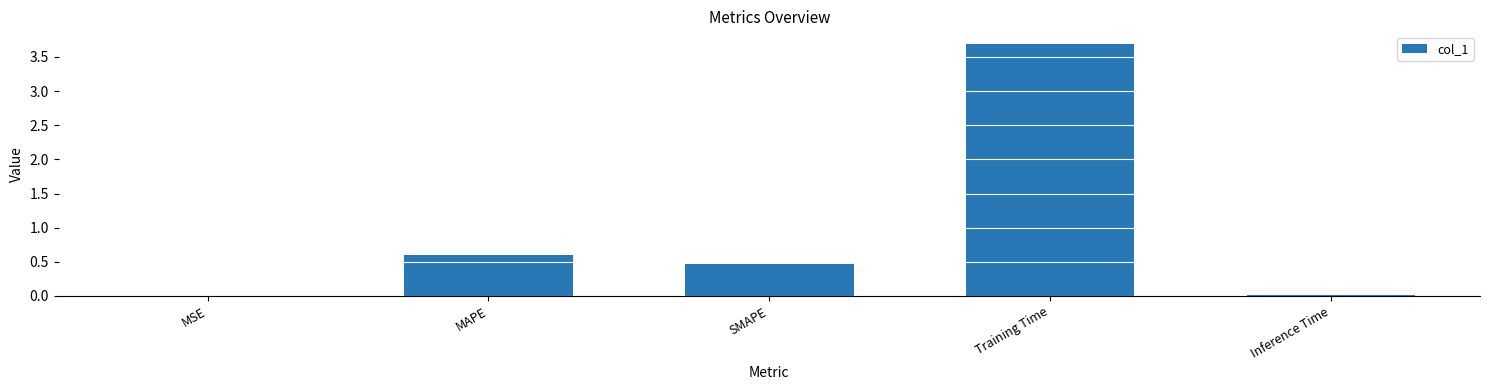

What value does the data have at SMAPE?

0.5